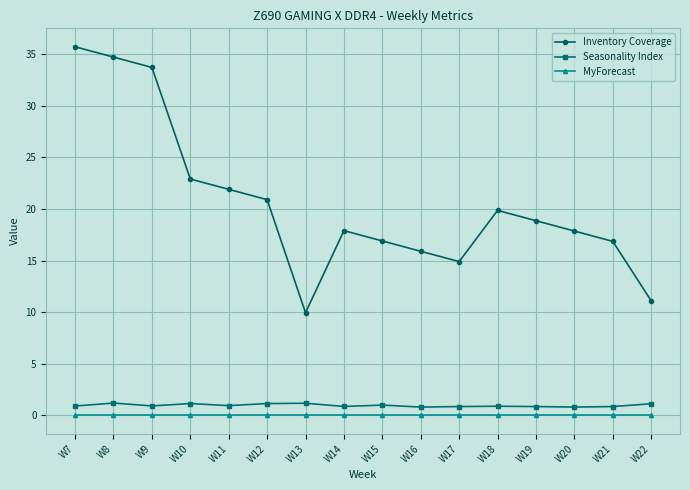

Is the value of Seasonality Index at W15 greater than the value of MyForecast at W12?

Yes